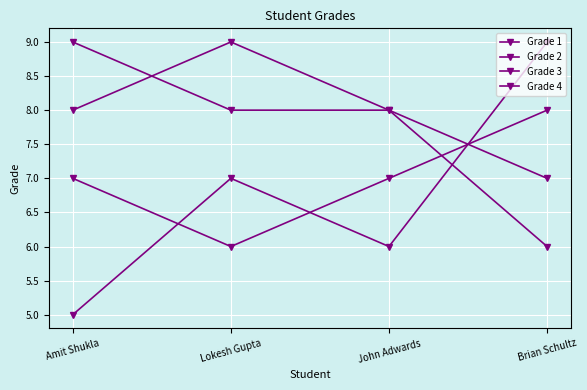

Count the number of data series in this chart.

4